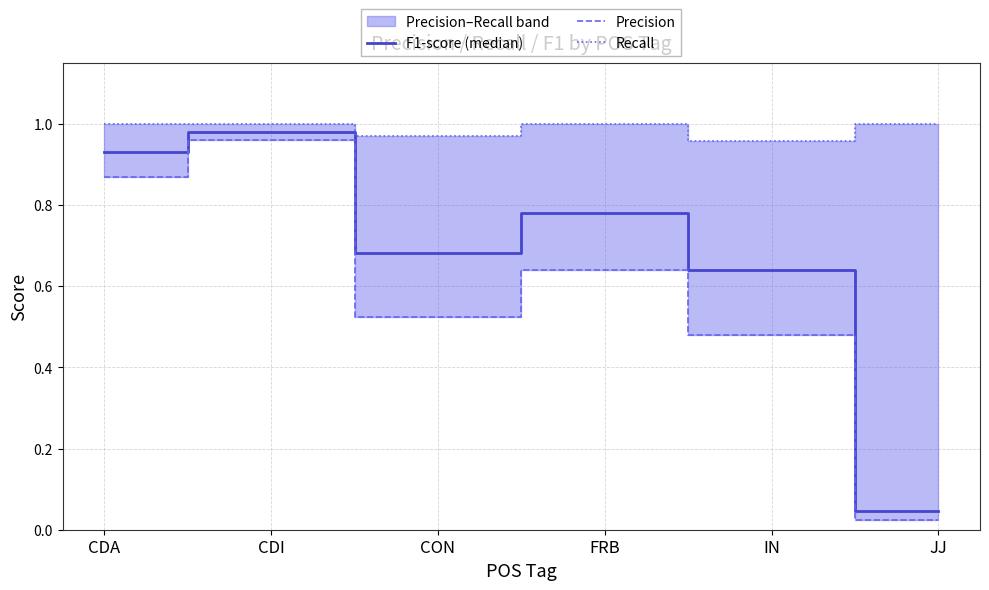

What is the difference between the highest and lowest values at CDA?

0.1